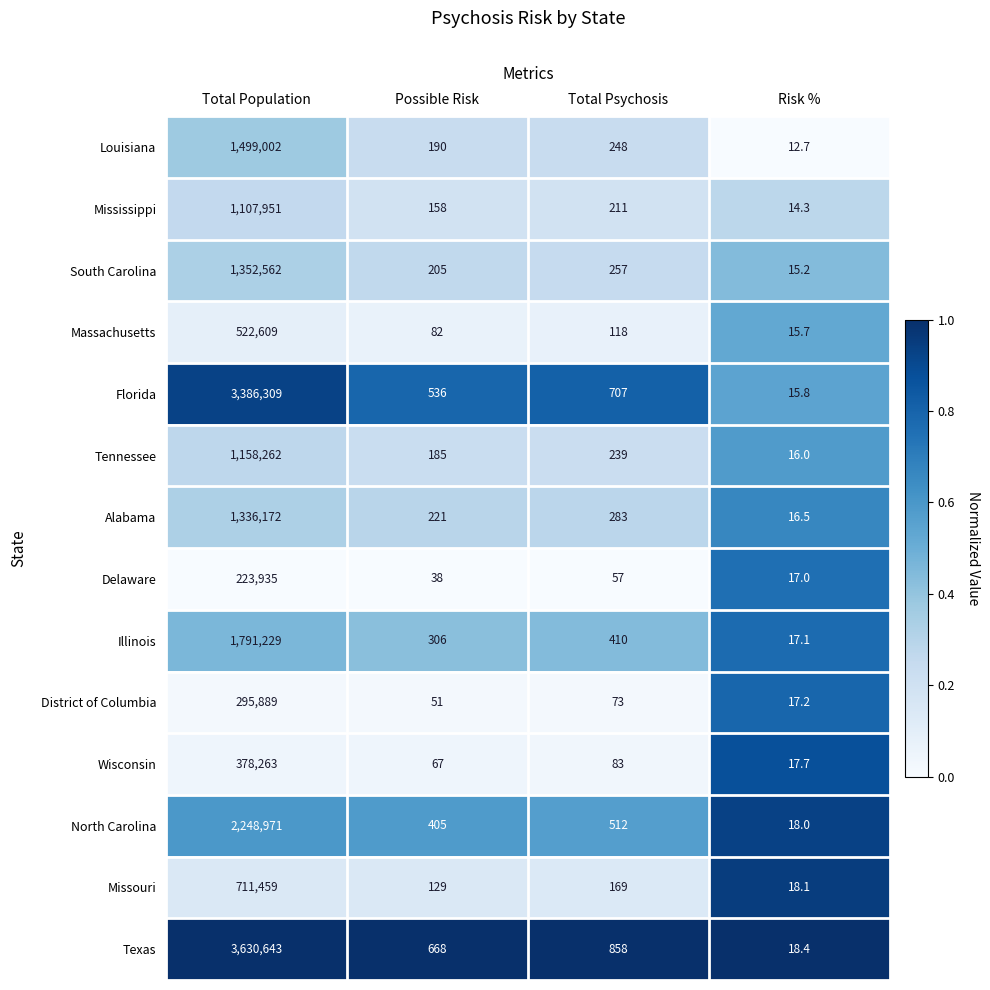

Which series has the widest spread of values?

Texas